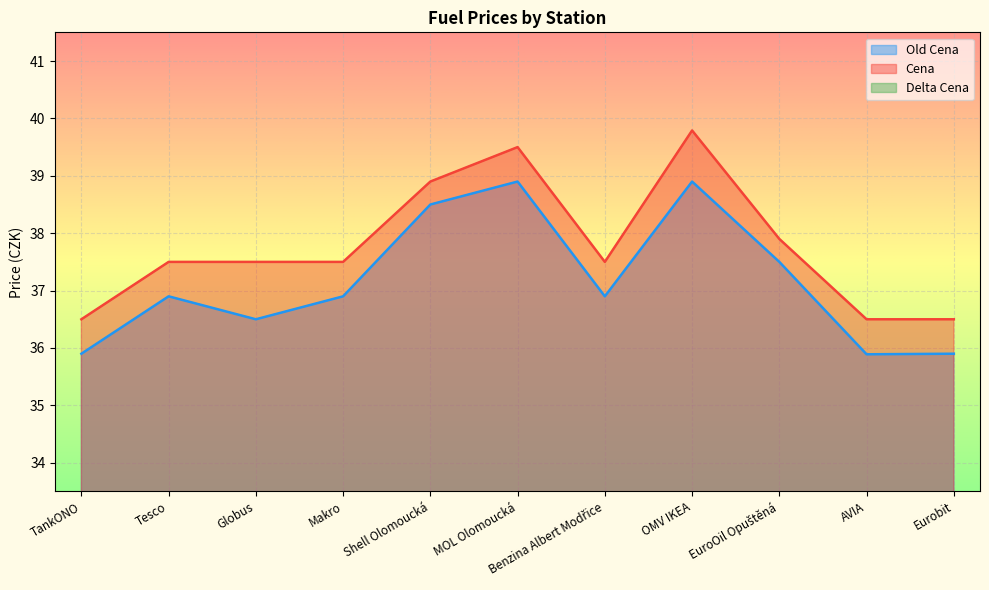

What is the highest value of the Cena series?

39.8